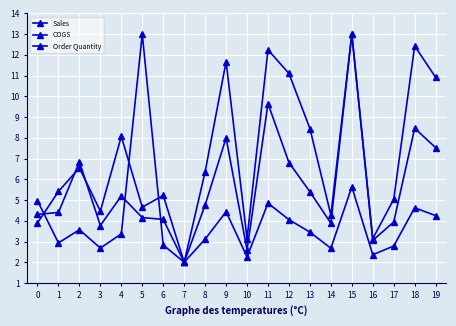

Between 6 and 10, which series saw the biggest shift?

Order Quantity